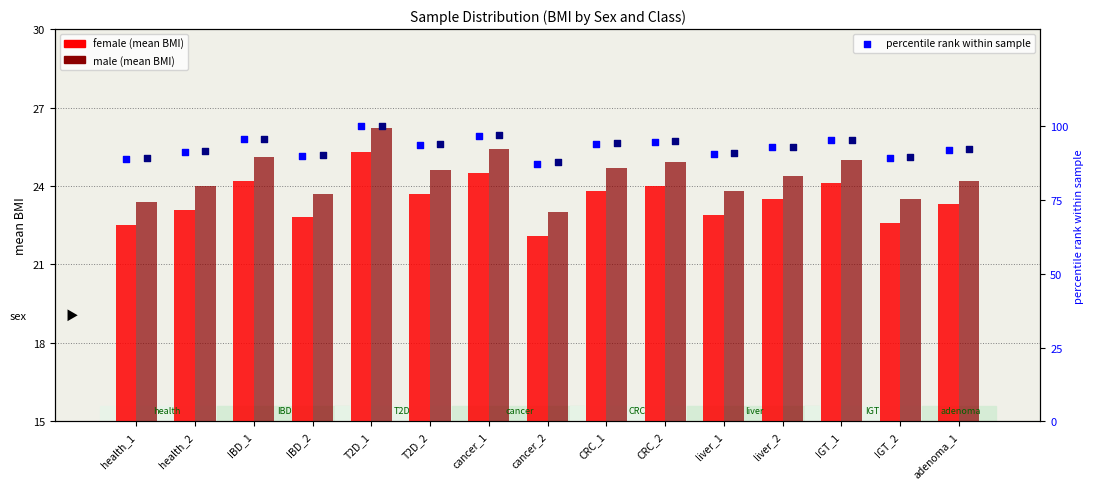

Which series has the widest spread of Y values?

female % rank